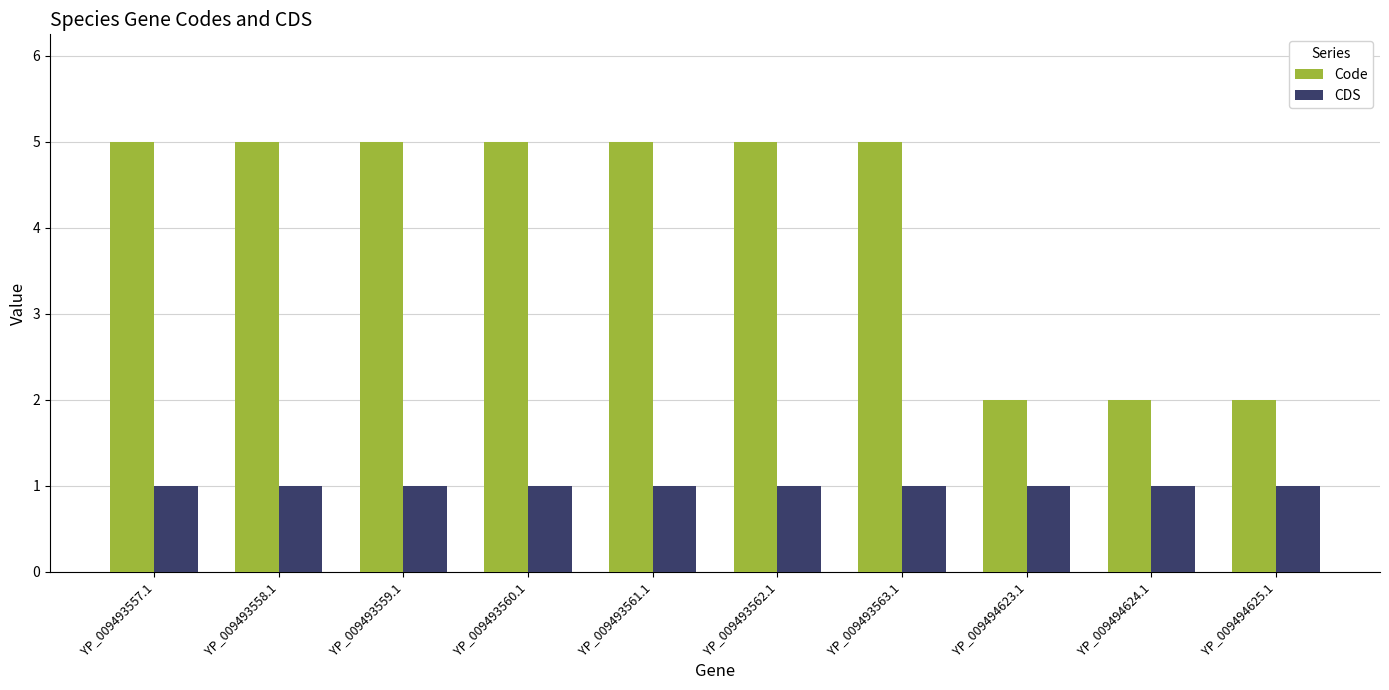

What is the maximum value shown in the chart?

5